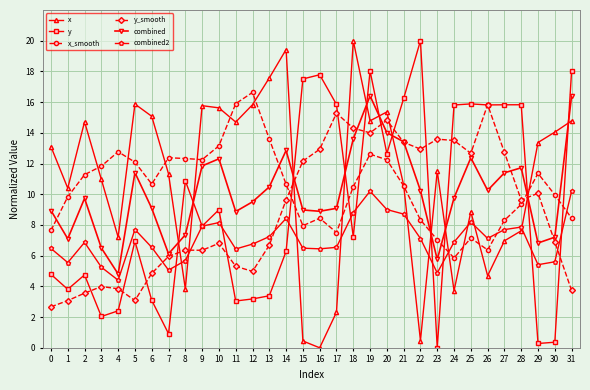

The value of combined2 at 22 is 7.1. True or false?

True